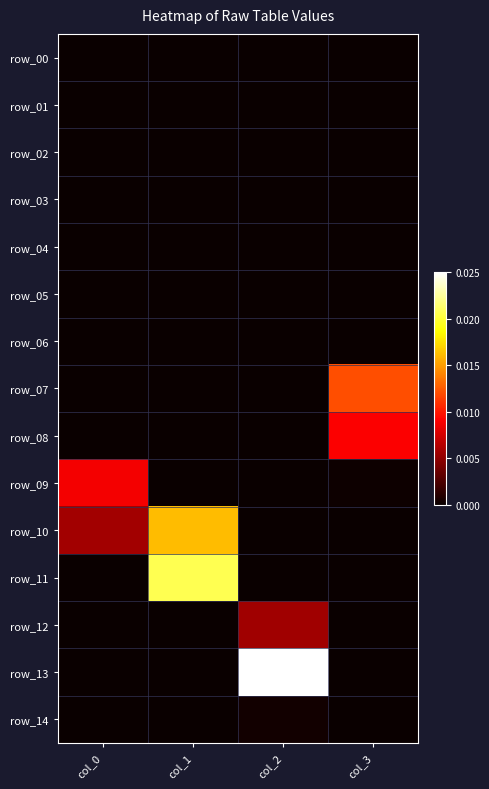

Which series has the largest range (max minus min)?

row_13